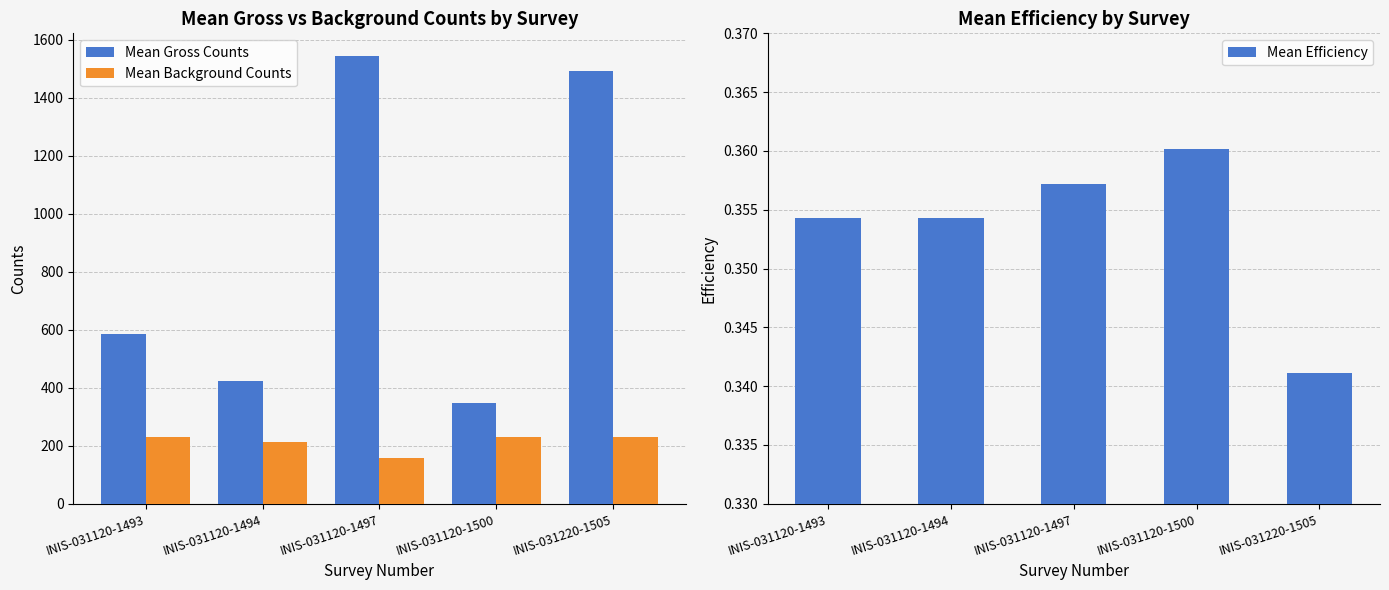

What is the approximate value of Mean Gross Counts at INIS-031120-1497?

1545.0